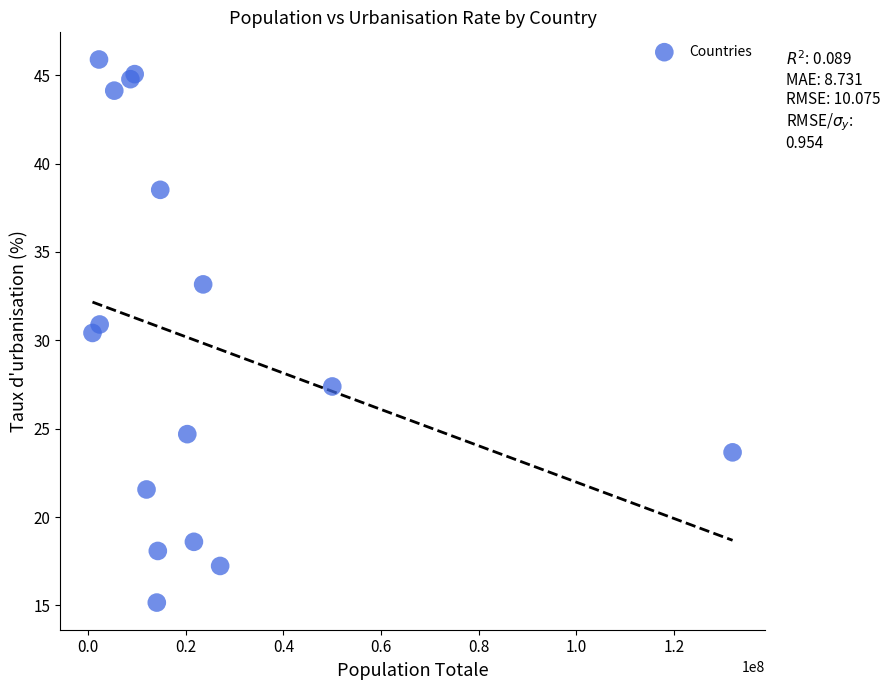

What Y value in the scatter plot is closest to 30?

30.4